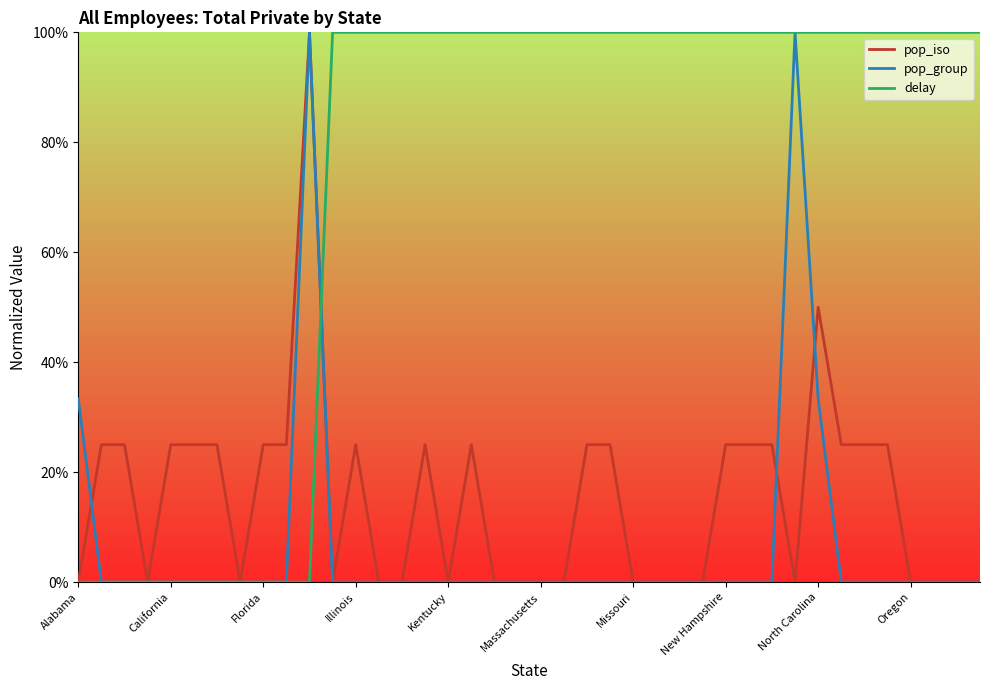

List the labels in order of pop_group value, largest first.

10, 31, Alabama, 32, California, Florida, Illinois, Kentucky, Massachusetts, Missouri, New Hampshire, North Carolina, Oregon, 11, 12, 13, 14, 15, 16, 17, 18, 19, 20, 21, 22, 23, 24, 25, 26, 27, 28, 29, 30, 33, 34, 35, 36, 37, 38, 39